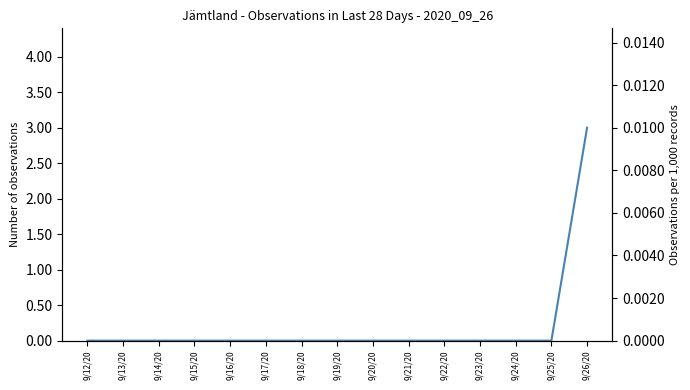

Rank the categories by value from lowest to highest.

9/12/20, 9/13/20, 9/14/20, 9/15/20, 9/16/20, 9/17/20, 9/18/20, 9/19/20, 9/20/20, 9/21/20, 9/22/20, 9/23/20, 9/24/20, 9/25/20, 9/26/20